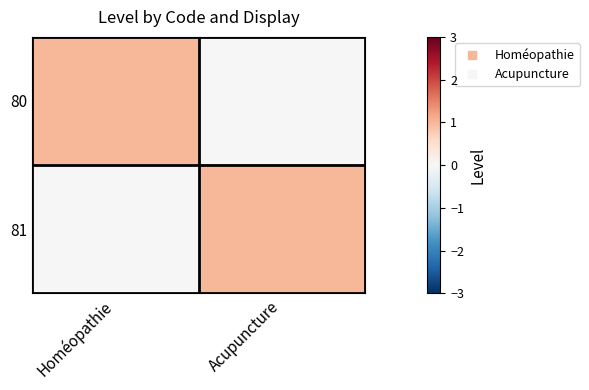

What is the total value across all series at Homéopathie?

1